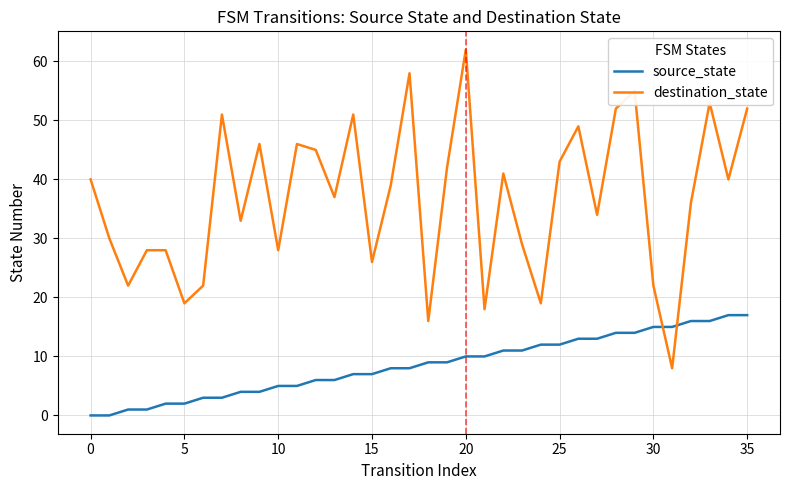

Rank the series by their average value, from highest to lowest.

destination_state, source_state